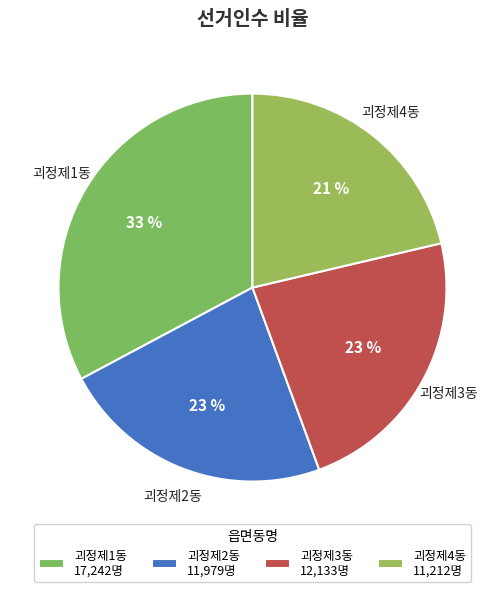

How many segments does this pie chart have?

4